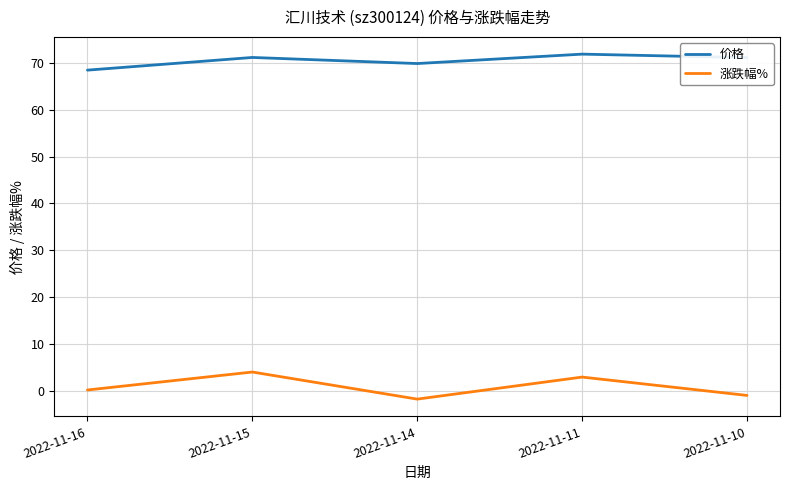

How many distinct data groups are displayed?

2